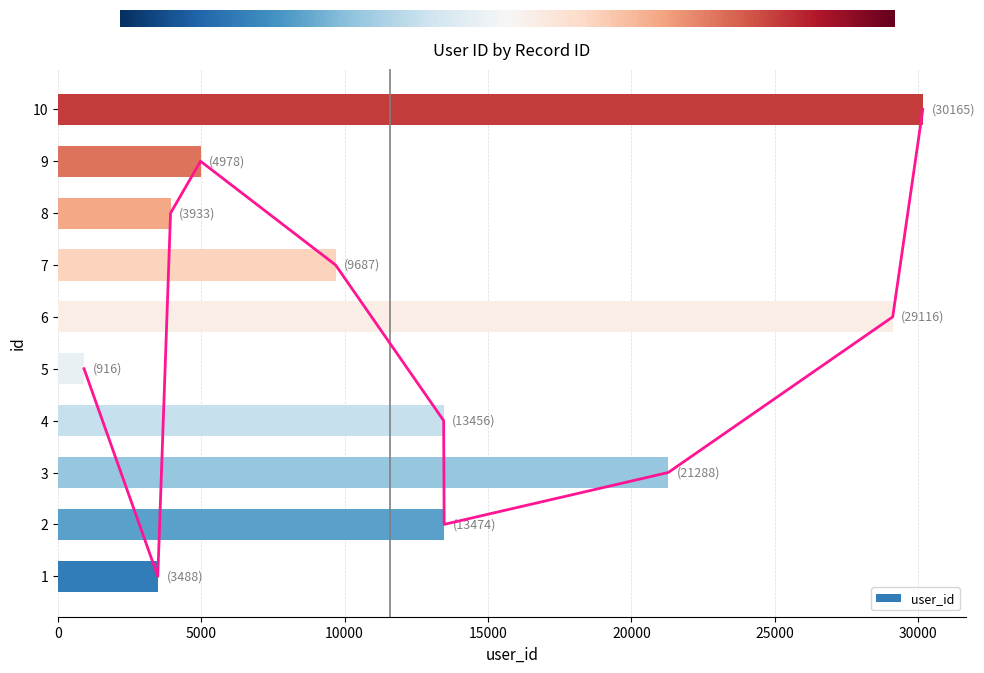

List the labels in order of value, largest first.

10, 6, 3, 2, 4, 7, 9, 8, 1, 5